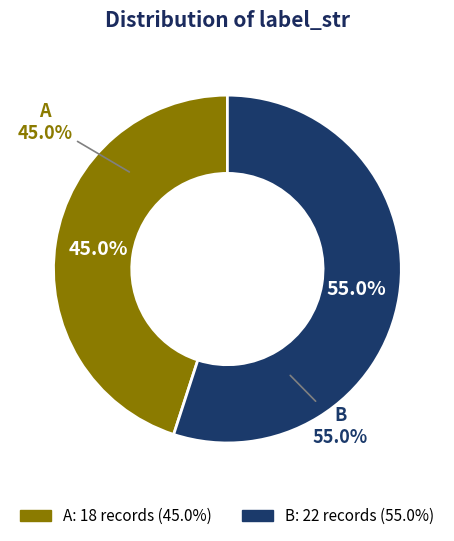

Rank the categories by value from highest to lowest.

B, A